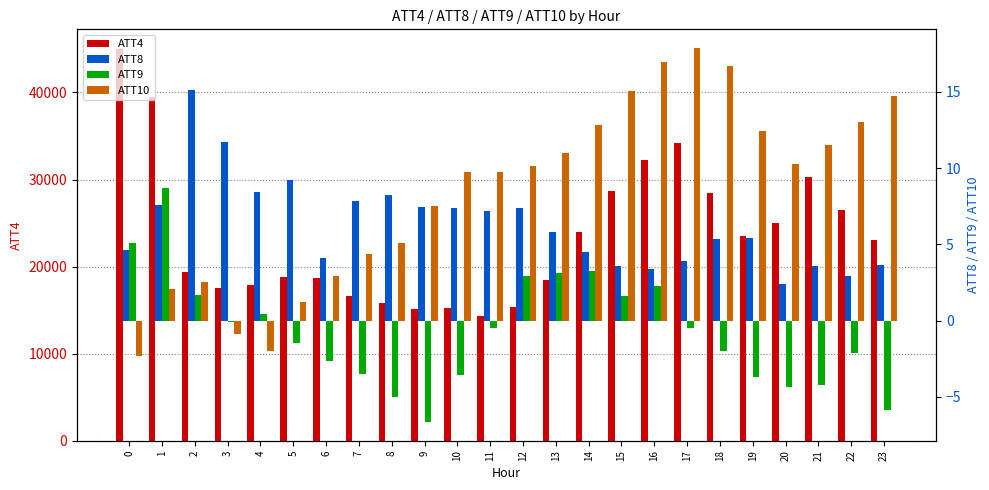

Is it true that ATT8 equals 6.0 at 23?

False